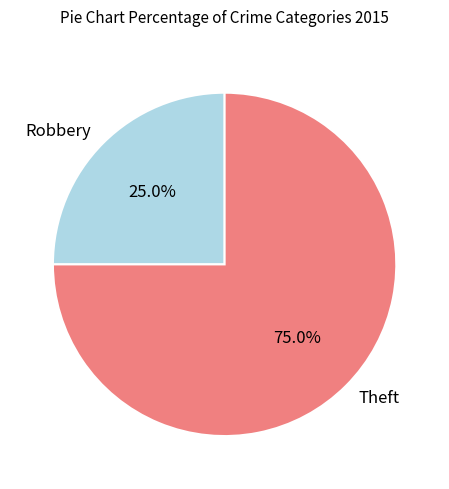

What percentage is the Theft slice, to the nearest percent?

75%